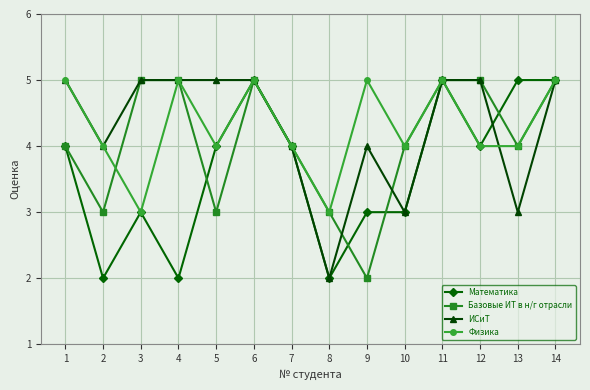

Between 5 and 6, which series saw the biggest shift?

Базовые ИТ в н/г отрасли